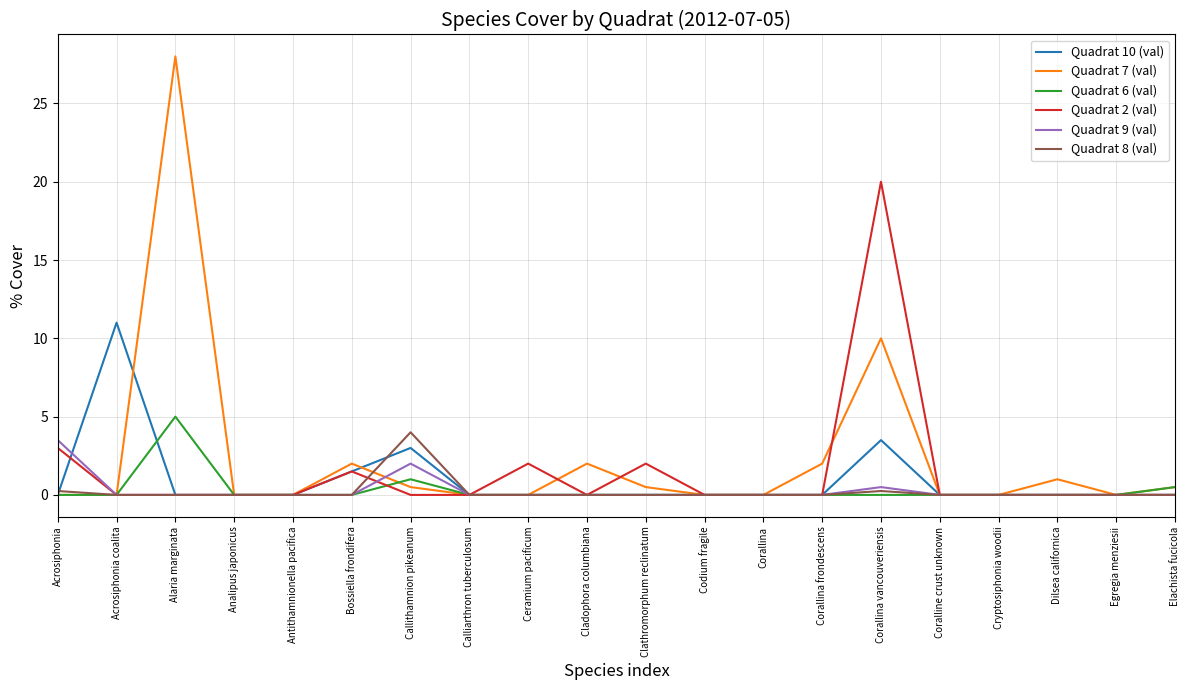

Is the value of Quadrat 2 (val) at Calliarthron tuberculosum greater than the value of Quadrat 6 (val) at Callithamnion pikeanum?

No